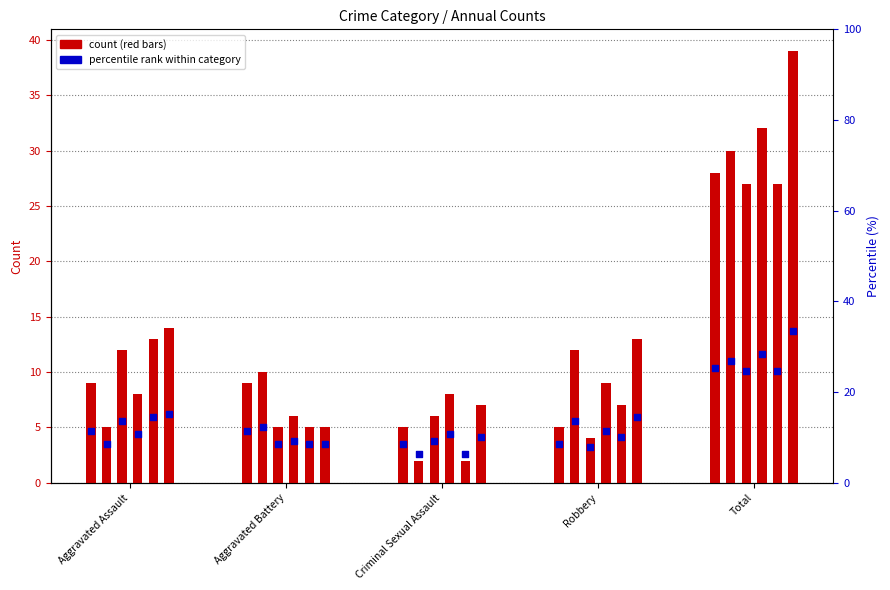

Is the value of 2022 at Aggravated Assault greater than the value of 2015 at Robbery?

Yes